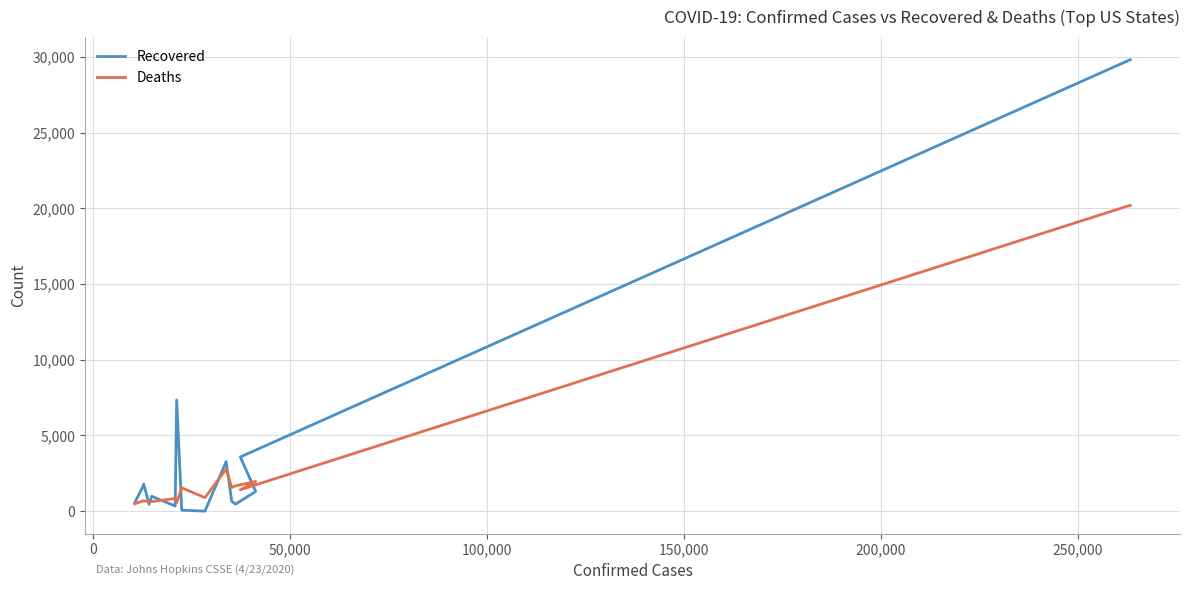

The value of Deaths at 150,000 is 2477. True or false?

False